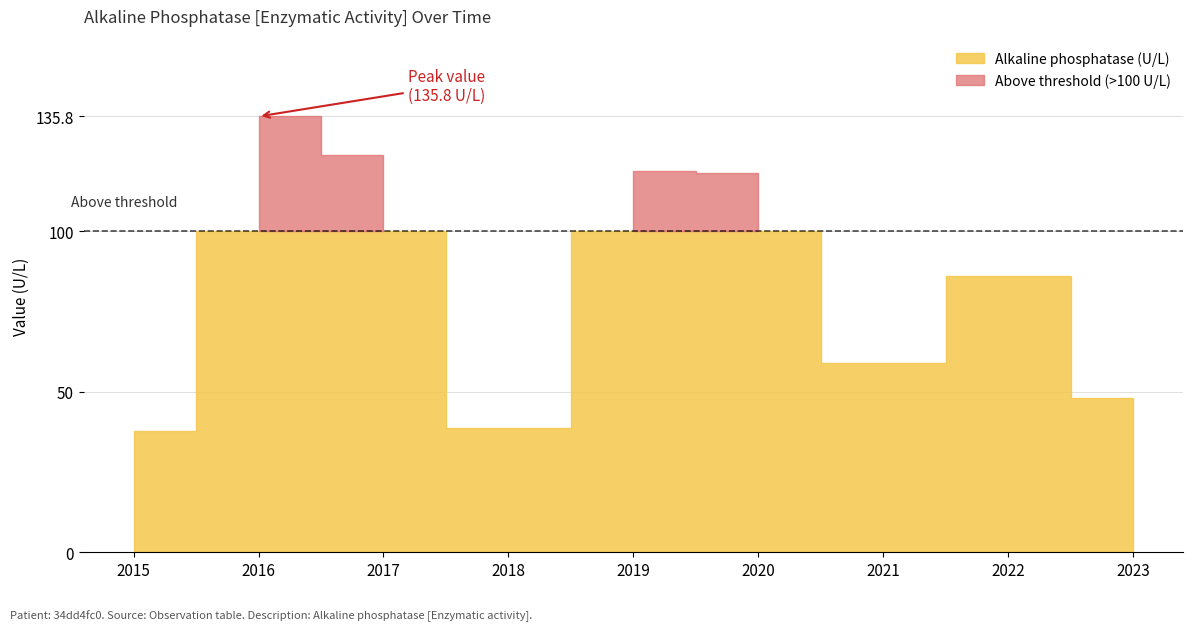

What is the change in value from 2018 to 2021?

+20.2